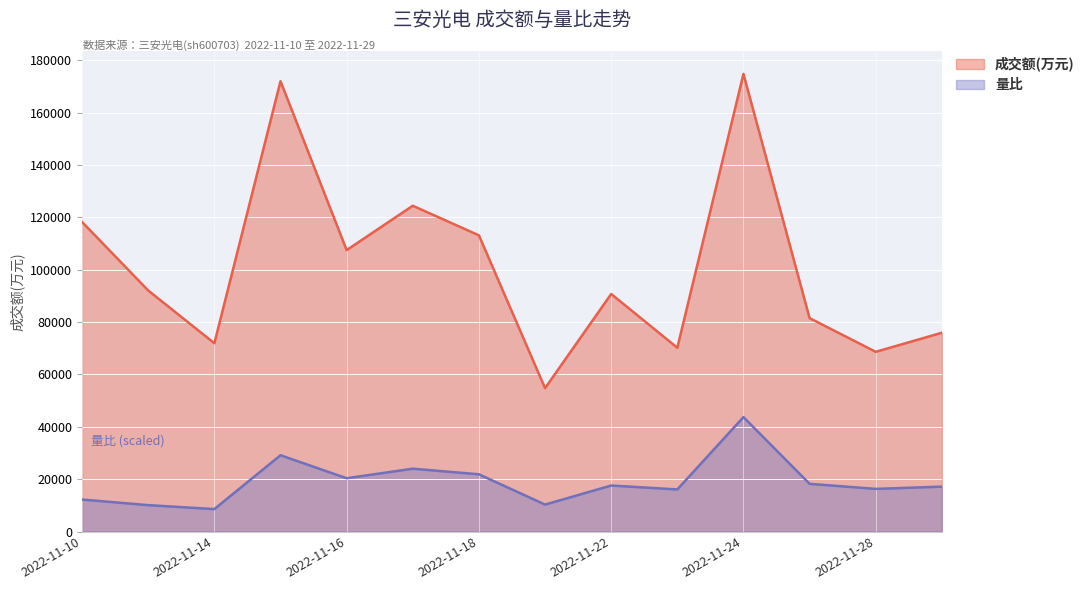

What are all the series names shown in the legend?

成交额(万元), 量比